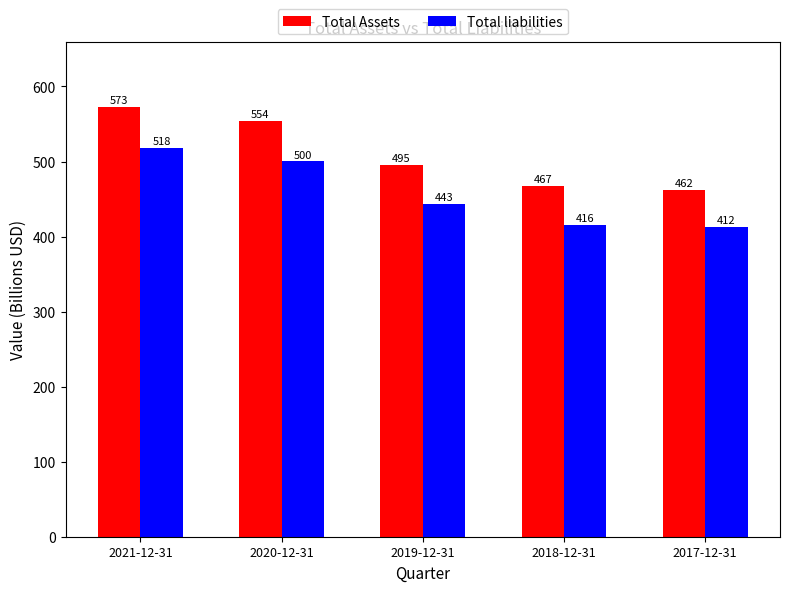

List the series in order of their peak value, highest first.

Total Assets, Total liabilities